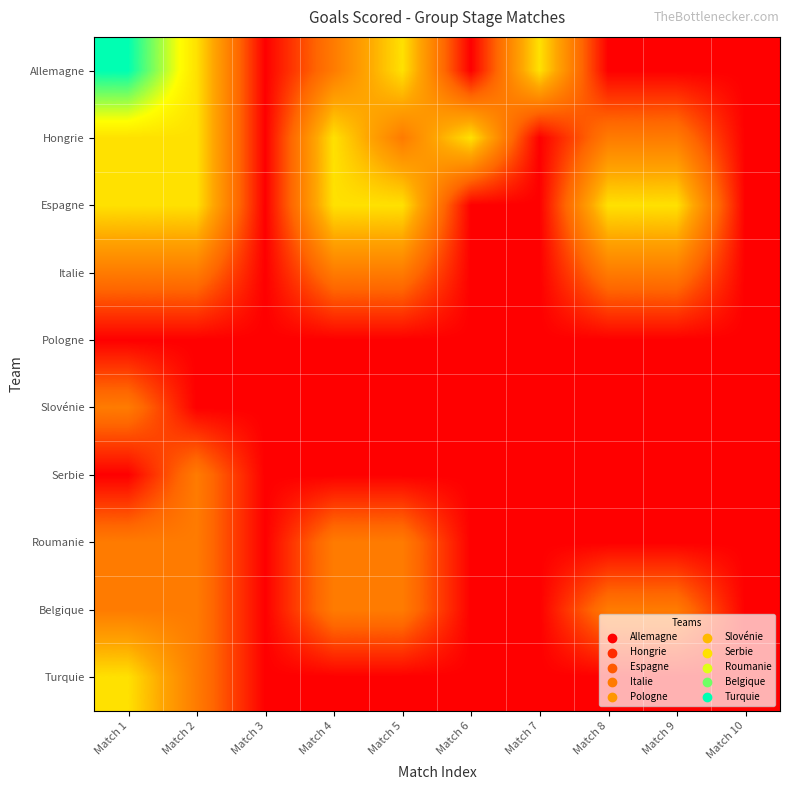

Rank the series by their maximum value, from highest to lowest.

Allemagne, Hongrie, Espagne, Turquie, Italie, Slovénie, Serbie, Roumanie, Belgique, Pologne